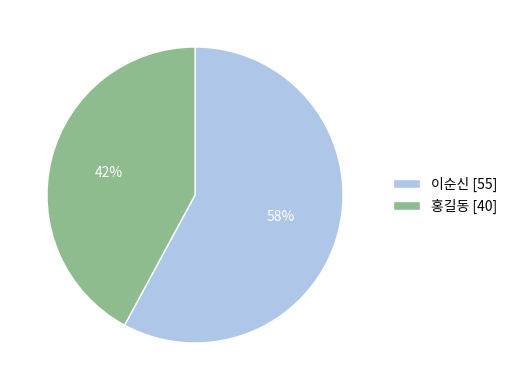

Approximately how many times larger is the value at 이순신 compared to 홍길동?

1.4